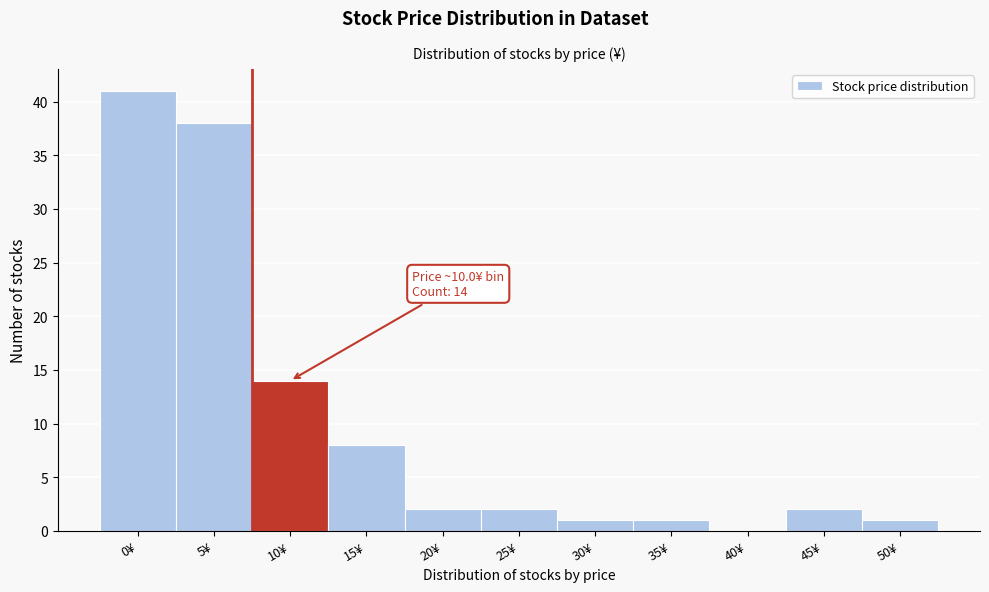

Reading right to left, list all the values displayed in this chart.

50¥=1	45¥=2	40¥=0	35¥=1	30¥=1	25¥=2	20¥=2	15¥=8	10¥=14	5¥=38	0¥=41